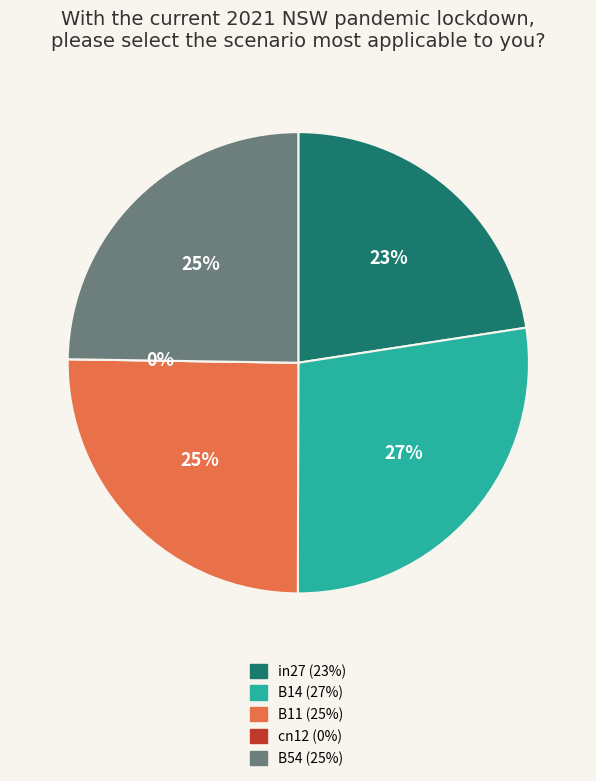

Which slice is the smallest?

cn12